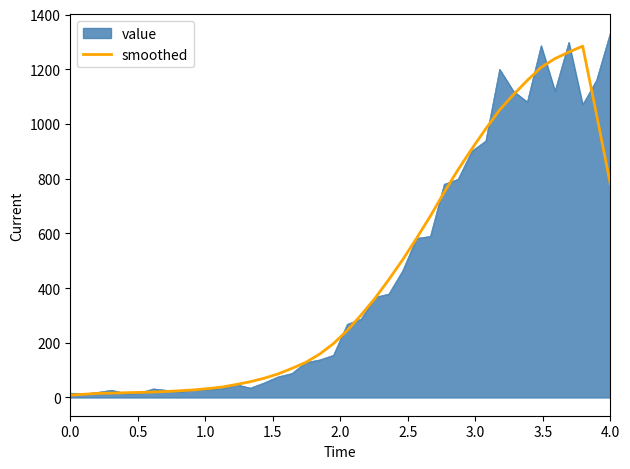

Which series has the widest spread of values?

value